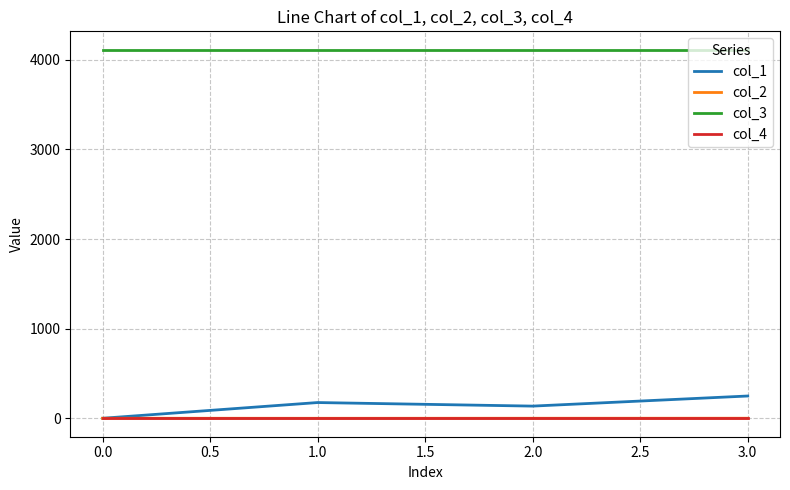

Which series has the largest total across all categories?

col_3